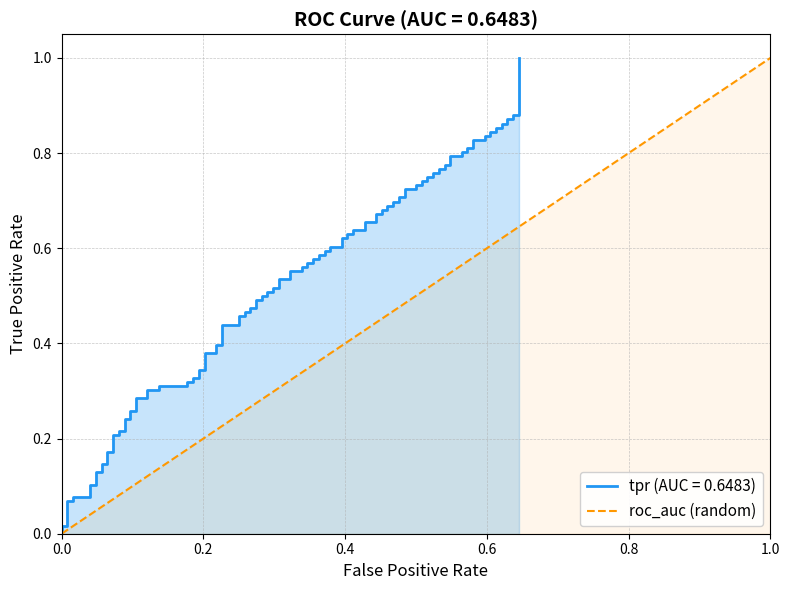

The chart shows a value of 0 at 0.0. True or false?

True